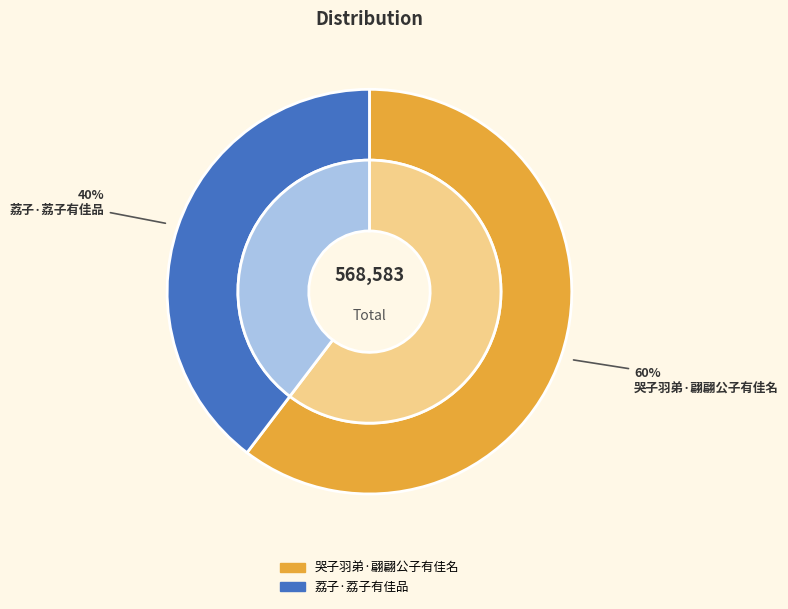

What percentage is the 荔子·荔子有佳品 slice, to the nearest percent?

40%